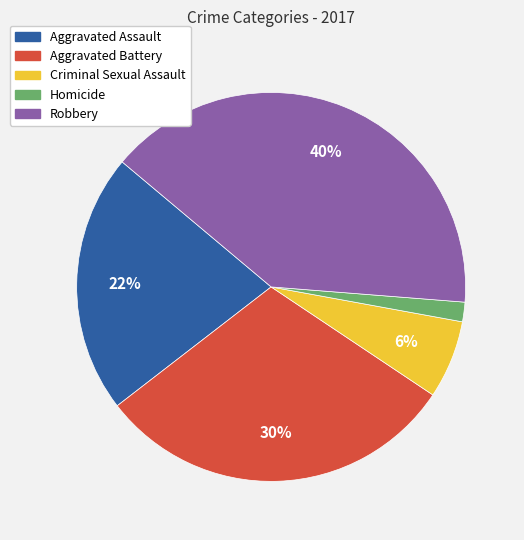

Rank the categories by value from highest to lowest.

Robbery, Aggravated Battery, Aggravated Assault, Criminal Sexual Assault, Homicide